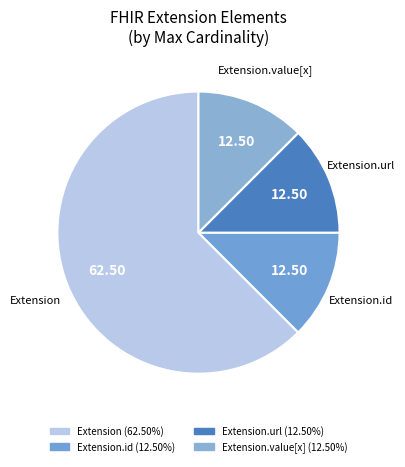

Is there any slice that represents more than half of the pie?

Yes